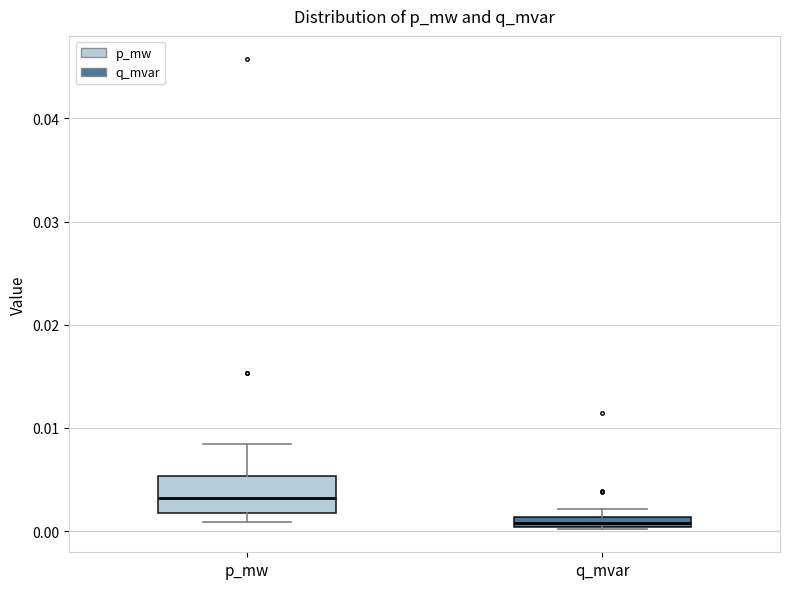

Comparing the boxes themselves (not the whiskers), which one is the tallest?

p_mw